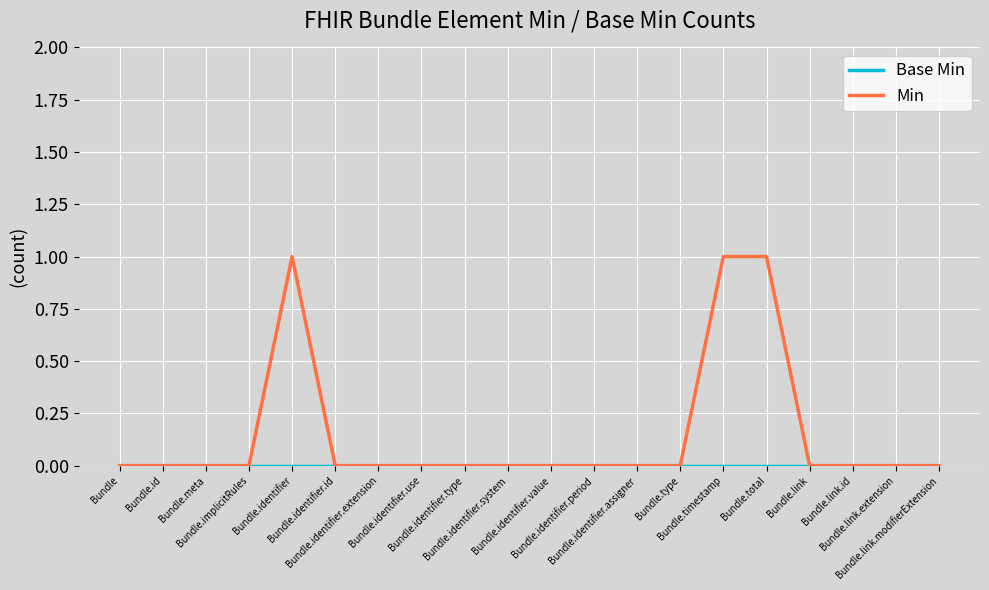

Is this an area chart (filled region under the line)?

No